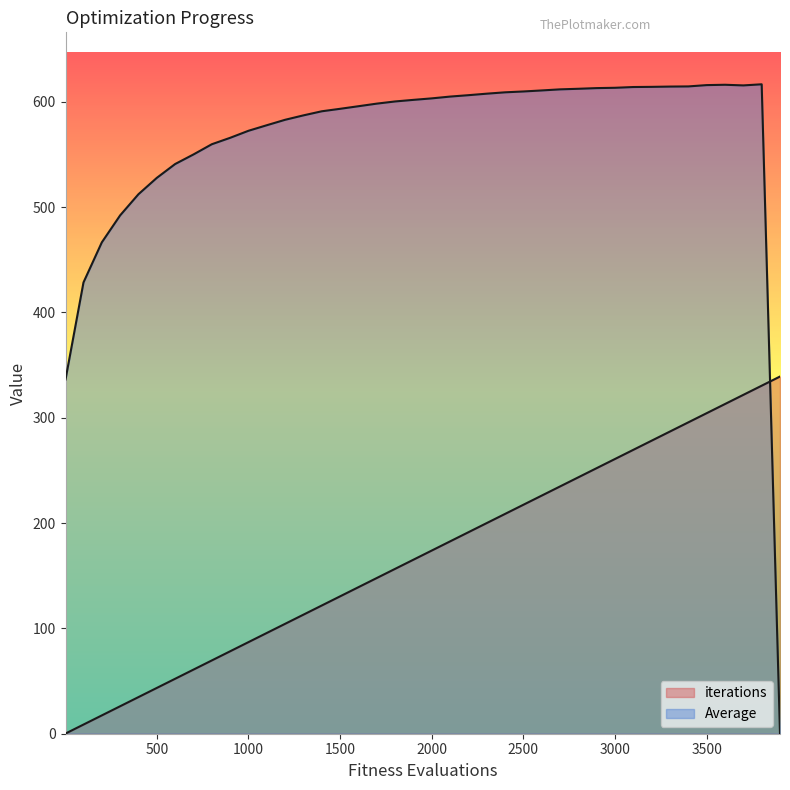

What is the total value across all series at 2000?

777.0